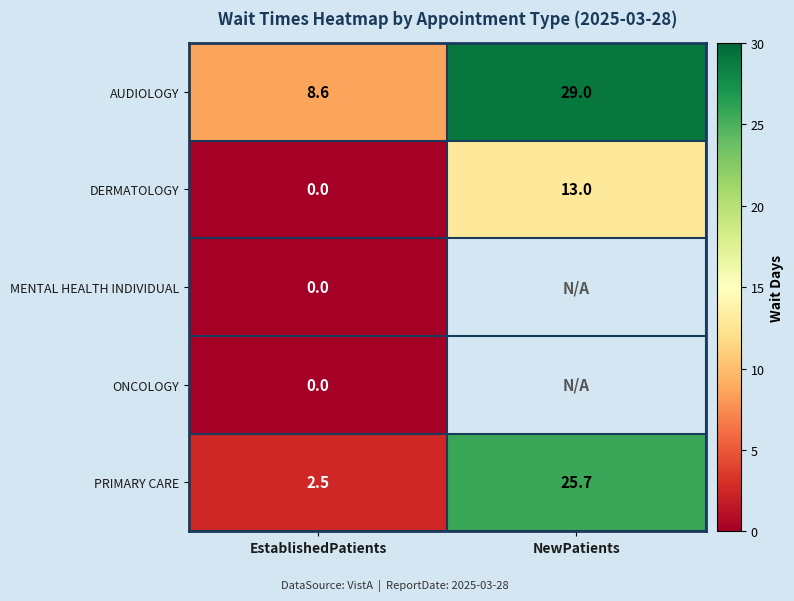

What is the spread (max minus min) of values at EstablishedPatients?

8.6